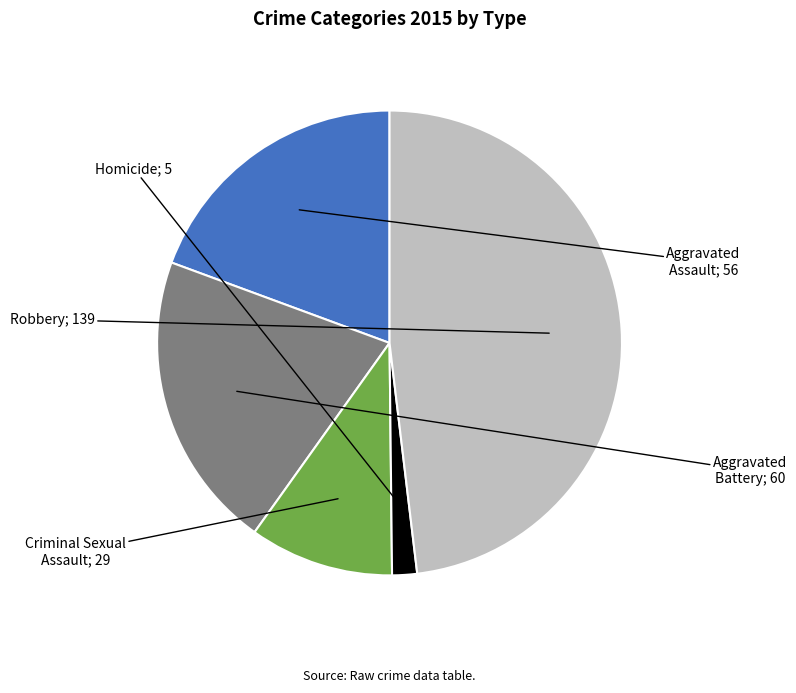

Is there a majority slice in this chart?

No